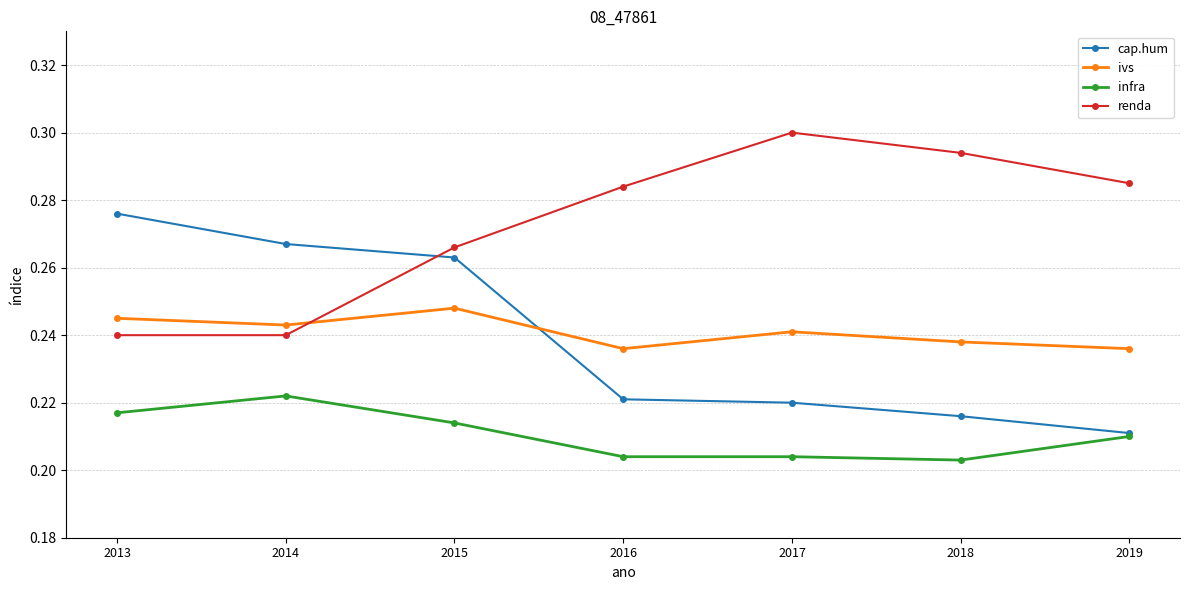

Is the value of renda at 2016 greater than the value of cap.hum at 2017?

Yes